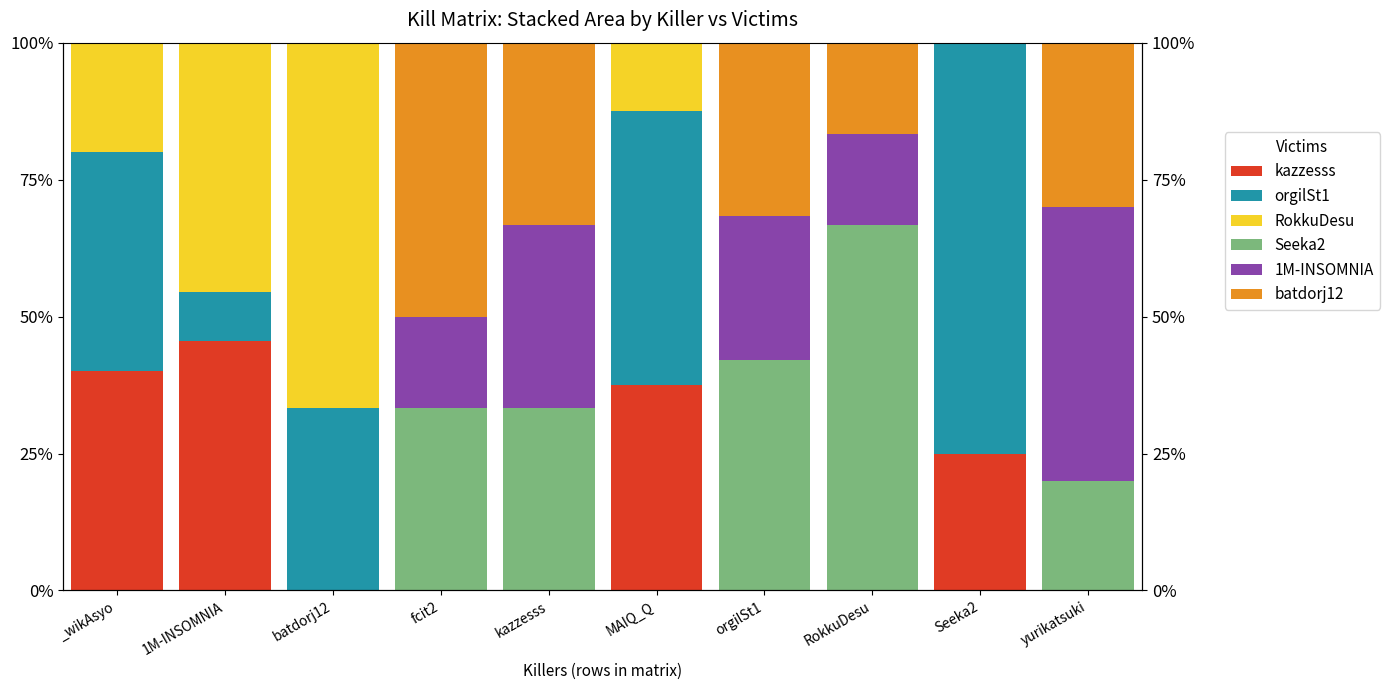

Count the number of data series in this chart.

6